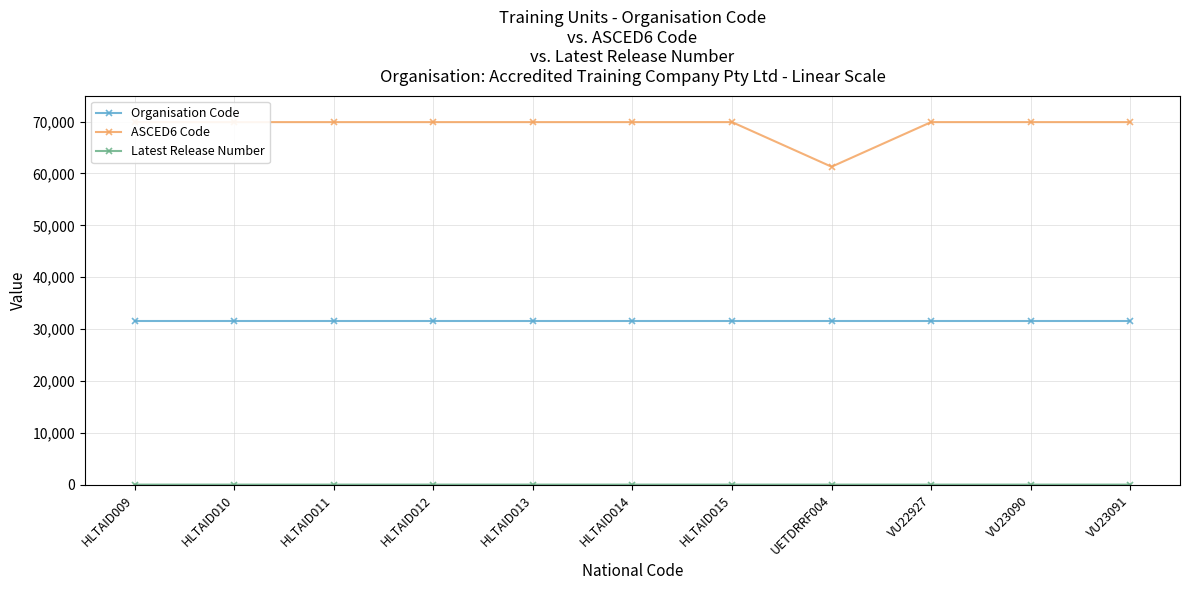

Which category has the lowest value across all series?

VU22927